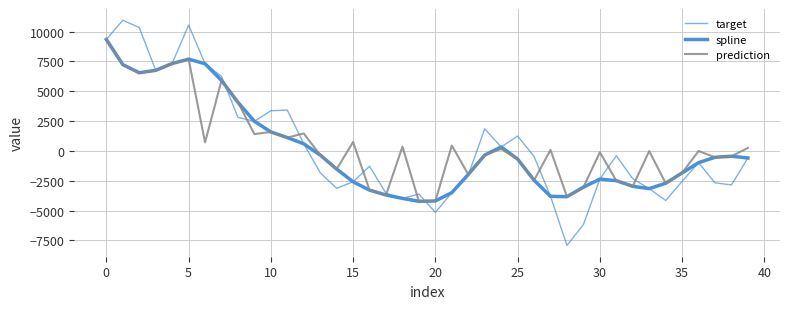

How many intersections are there between spline and target?

3